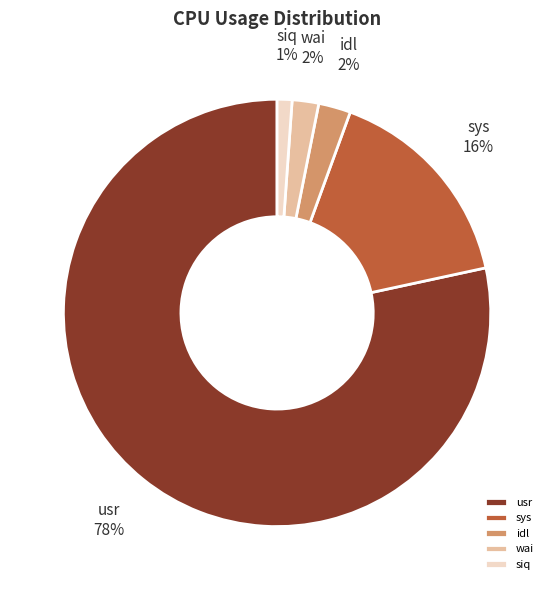

How many slices are in this pie chart?

5